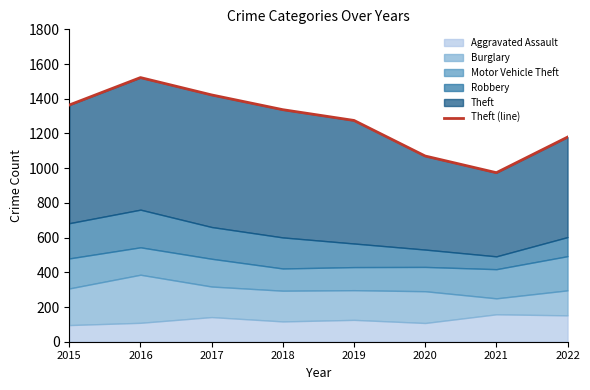

What is the sum of all values?

10143